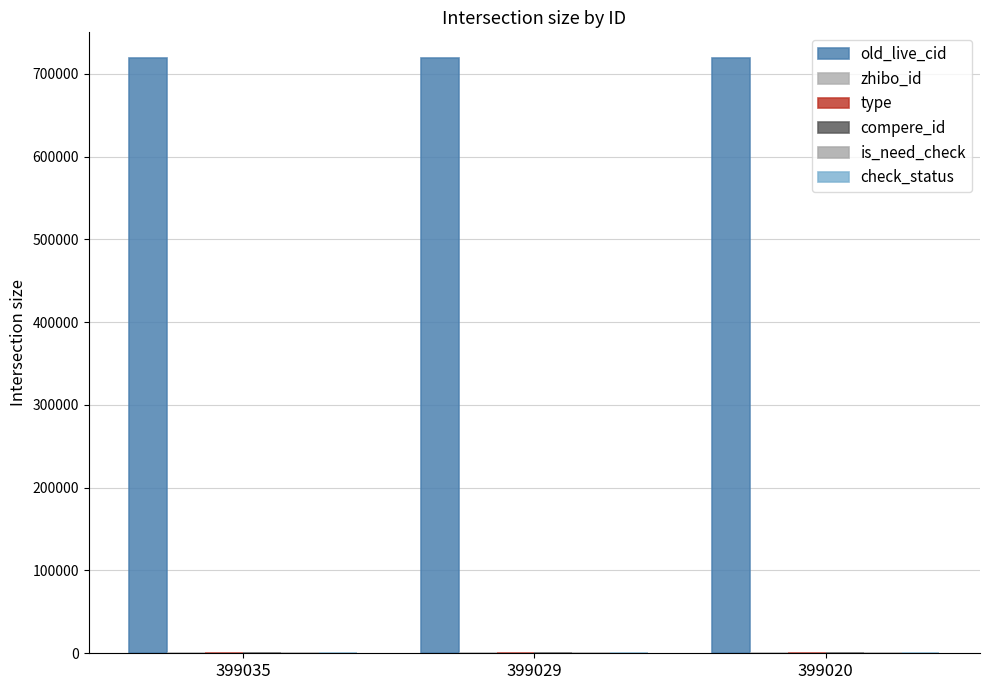

How many bars are there in total?

18